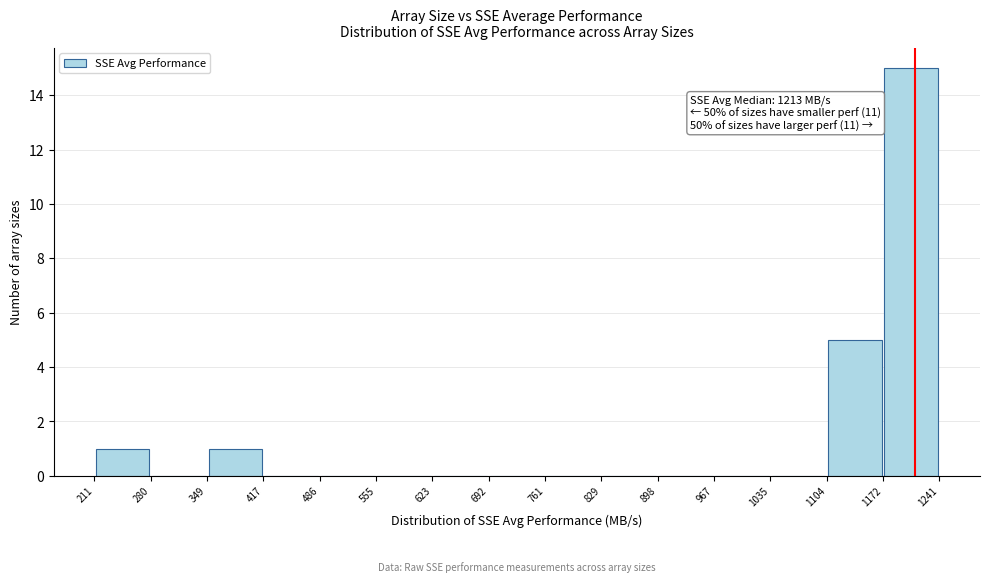

Which range on the x-axis has the tallest bar?

1172 to 1241